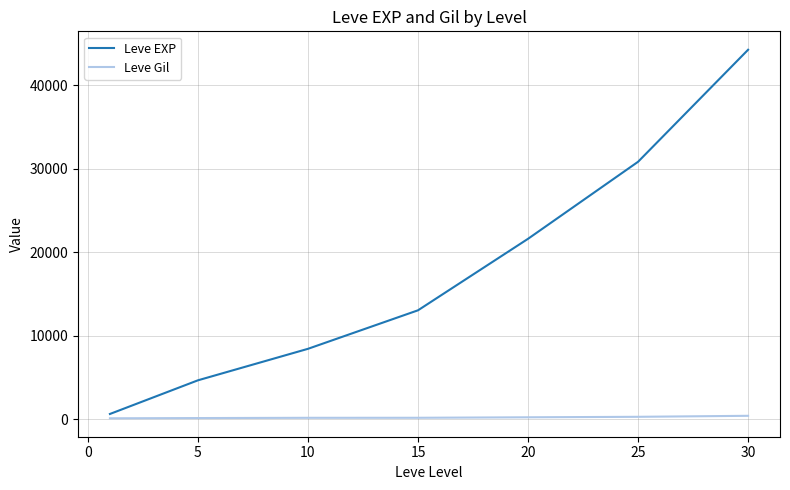

How many values in the Leve EXP series are below 13040?

3